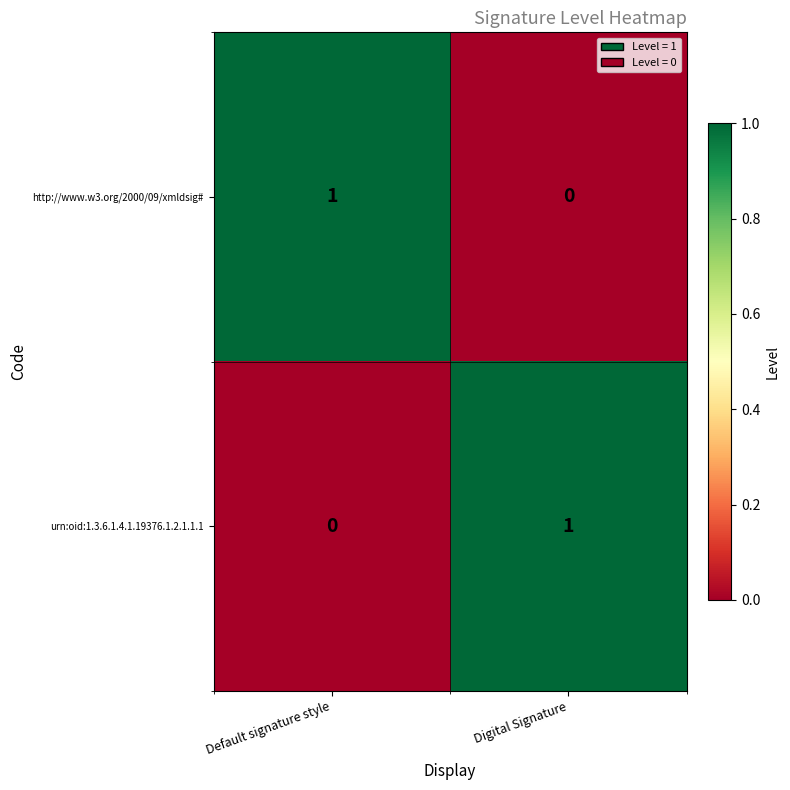

True or false: urn:oid:1.3.6.1.4.1.19376.1.2.1.1.1 has a value of 0 at Default signature style.

True